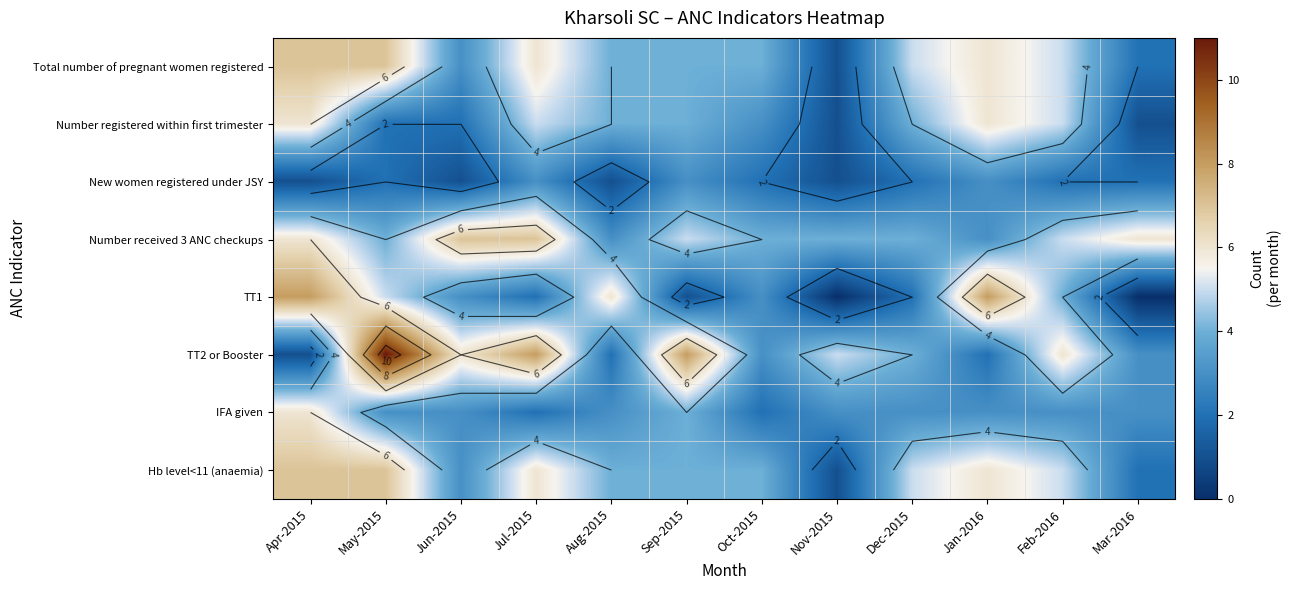

Is it true that Total number of pregnant women registered equals 1 at Nov-2015?

False